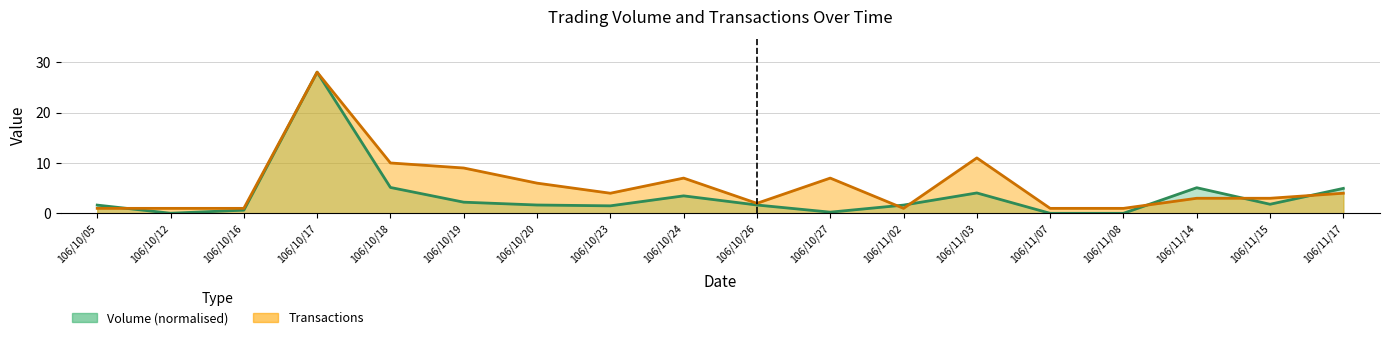

Is the value of Transactions at 106/11/07 greater than the value of Volume at 106/11/14?

No